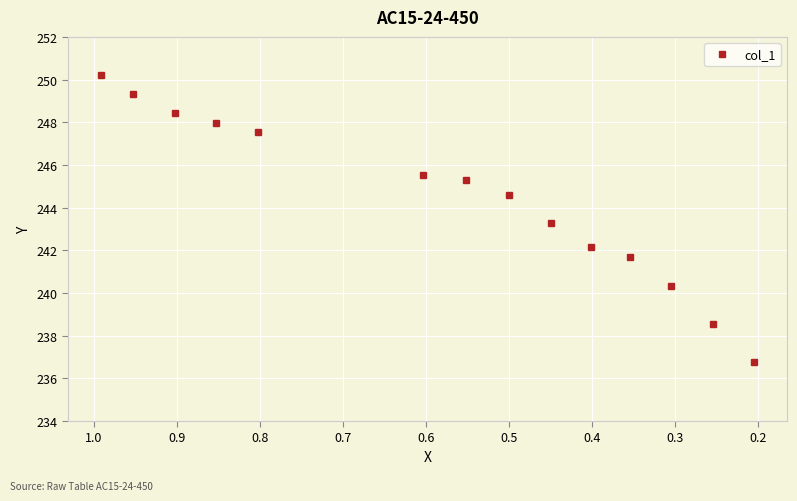

What is the minimum value shown in the chart?

236.8